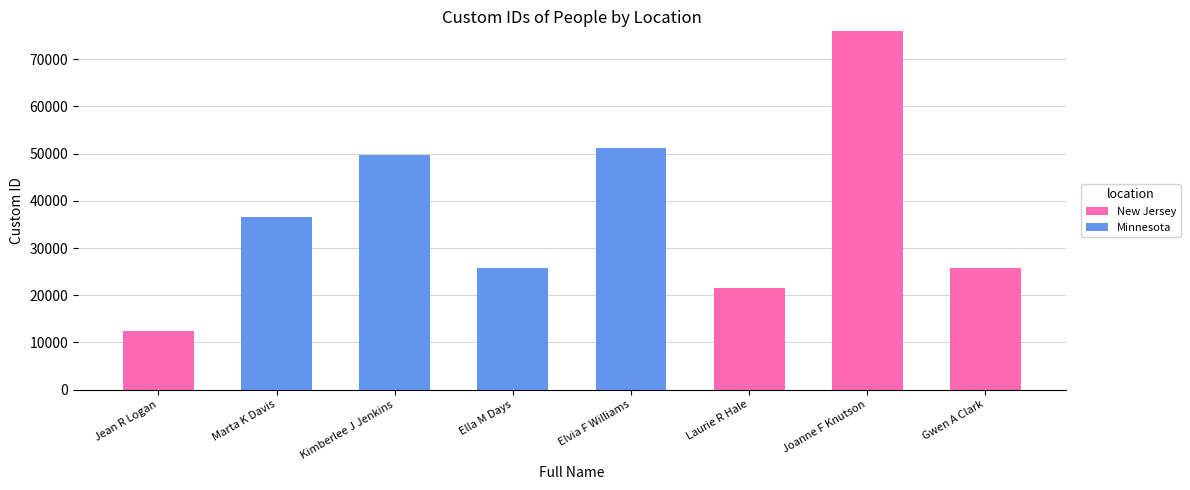

The New Jersey series shows 0 at Kimberlee J Jenkins. True or false?

True